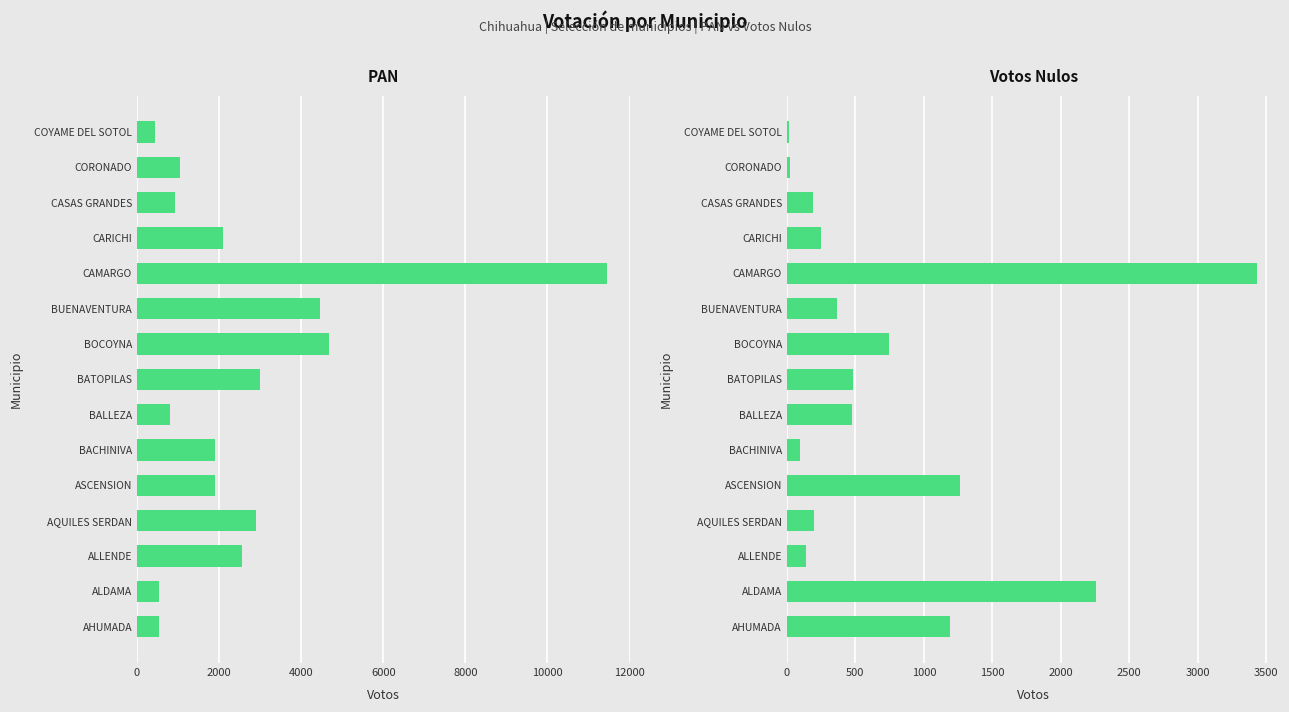

Which has a higher value, BUENAVENTURA or AHUMADA?

BUENAVENTURA